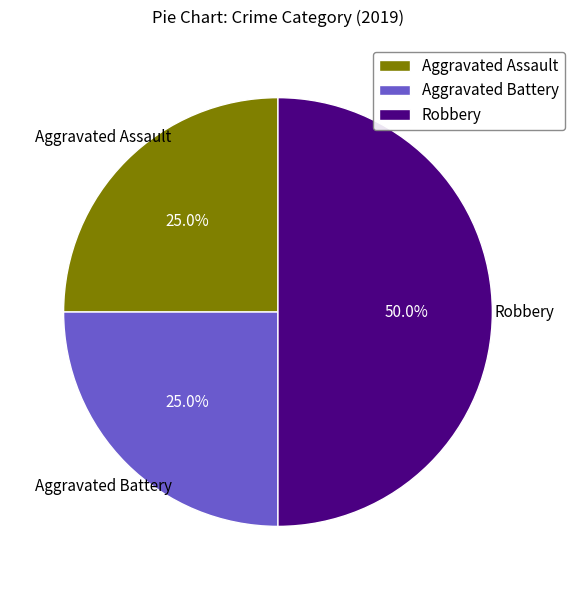

What is the ratio of the value at Aggravated Battery to the value at Robbery?

0.5